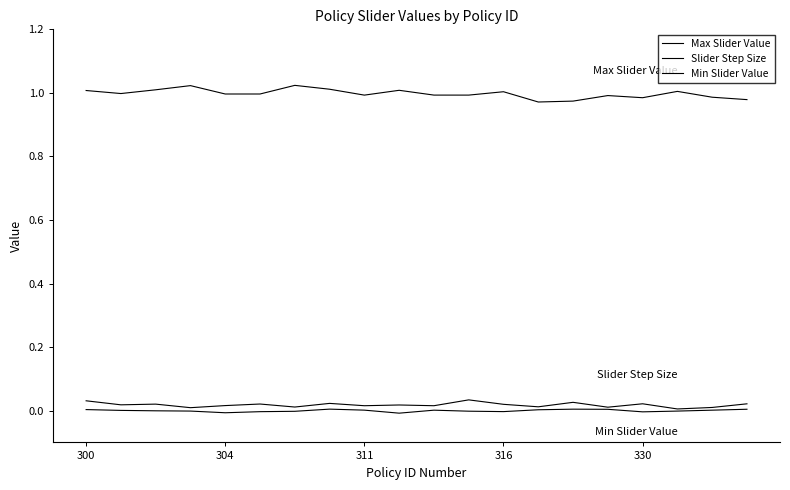

Reading right to left, what are all the values shown in this chart?

Max Slider Value: 1.0	1.0	1.0	1.0	1.0	1.0	1.0	1.0	1.0	1.0	1.0	1.0	1.0	1.0	1.0	1.0	1.0	1.0	1.0	1.0
Slider Step Size: 0.0	0.0	0.0	0.0	0.0	0.0	0.0	0.0	0.0	0.0	0.0	0.0	0.0	0.0	0.0	0.0	0.0	0.0	0.0	0.0
Min Slider Value: 0.0	0.0	-0.0	-0.0	0.0	0.0	0.0	-0.0	-0.0	0.0	-0.0	0.0	0.0	-0.0	-0.0	-0.0	-0.0	-0.0	0.0	0.0